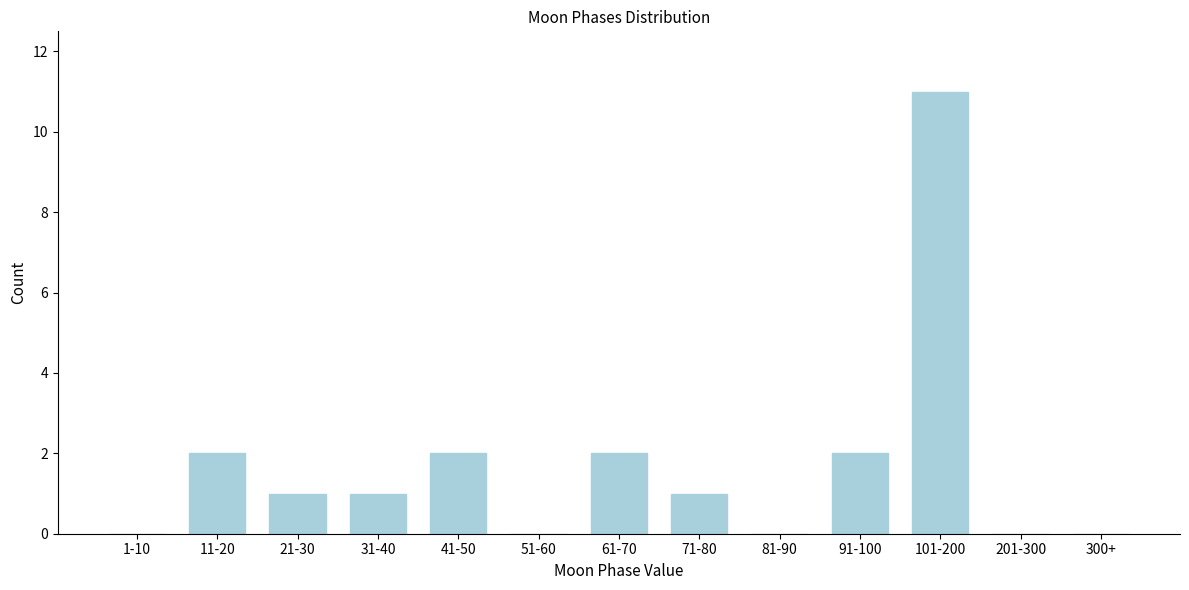

Reading left to right, what are all the values shown in this chart?

1-10=0	11-20=2	21-30=1	31-40=1	41-50=2	51-60=0	61-70=2	71-80=1	81-90=0	91-100=2	101-200=11	201-300=0	300+=0